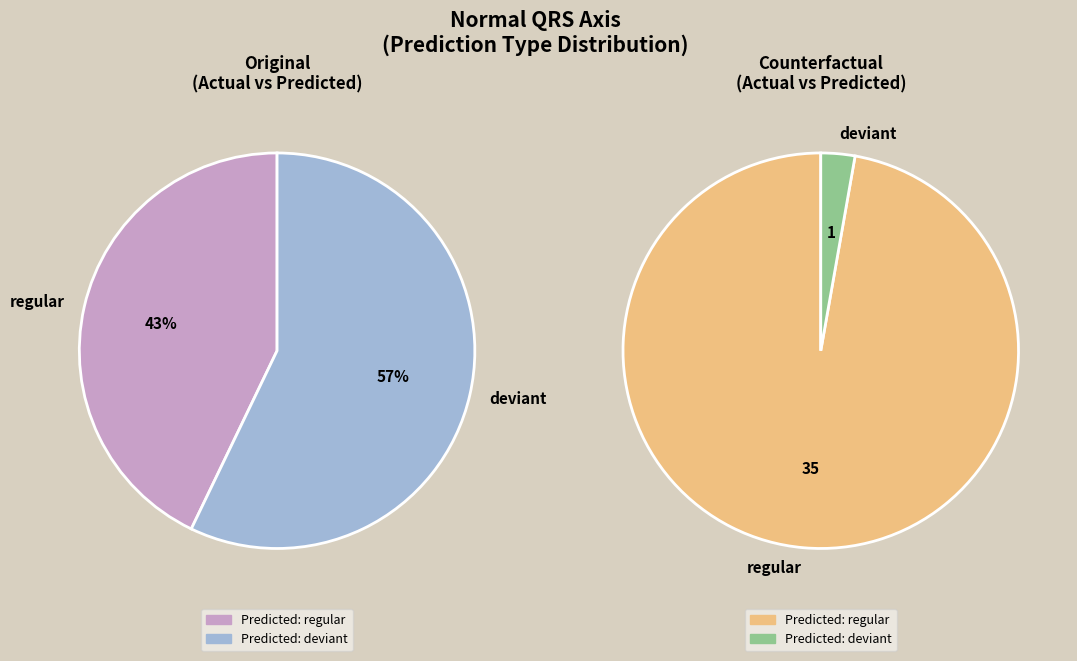

What is the total percentage of deviant and regular?

100.0%